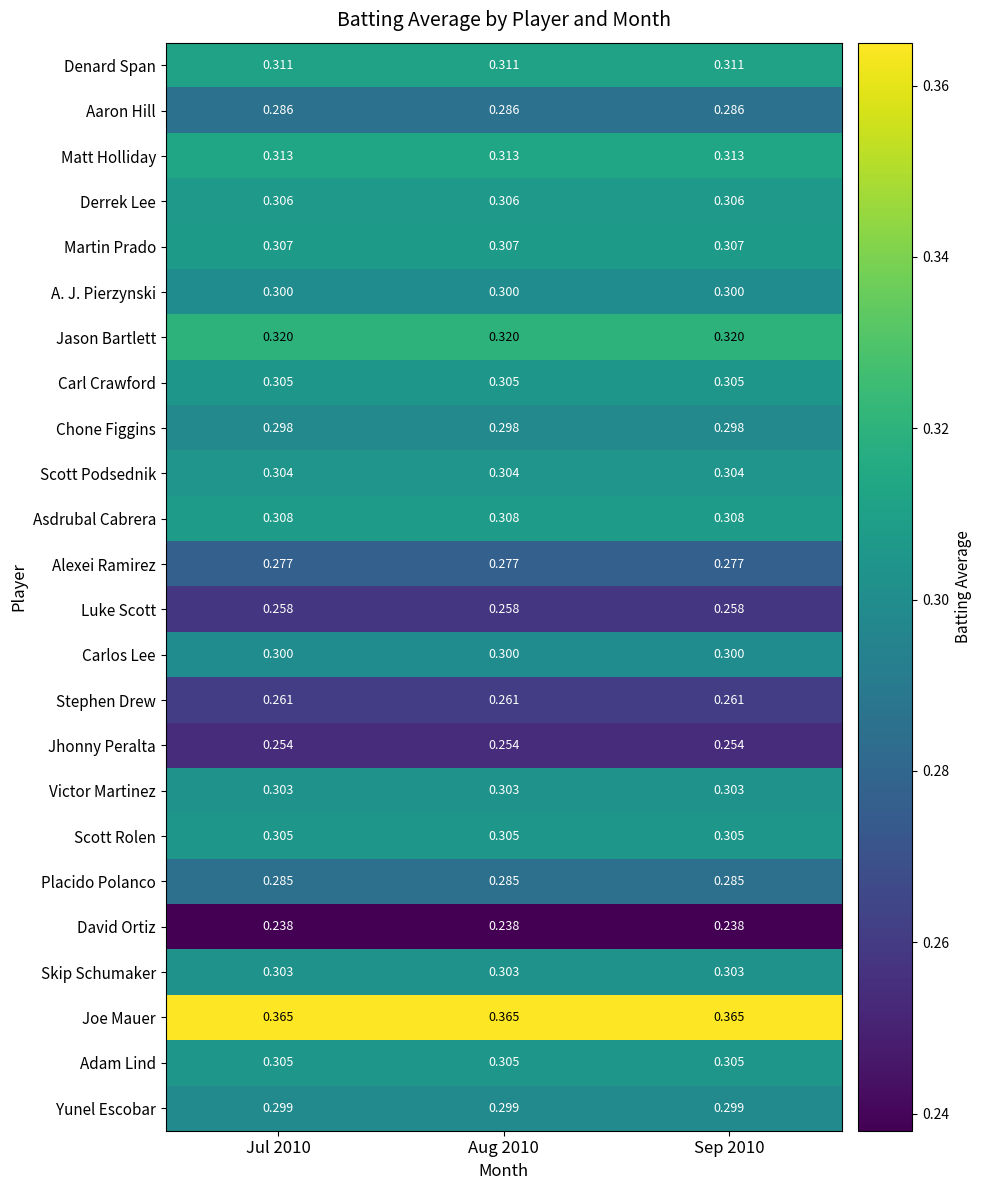

Which series has the largest total across all categories?

Joe Mauer